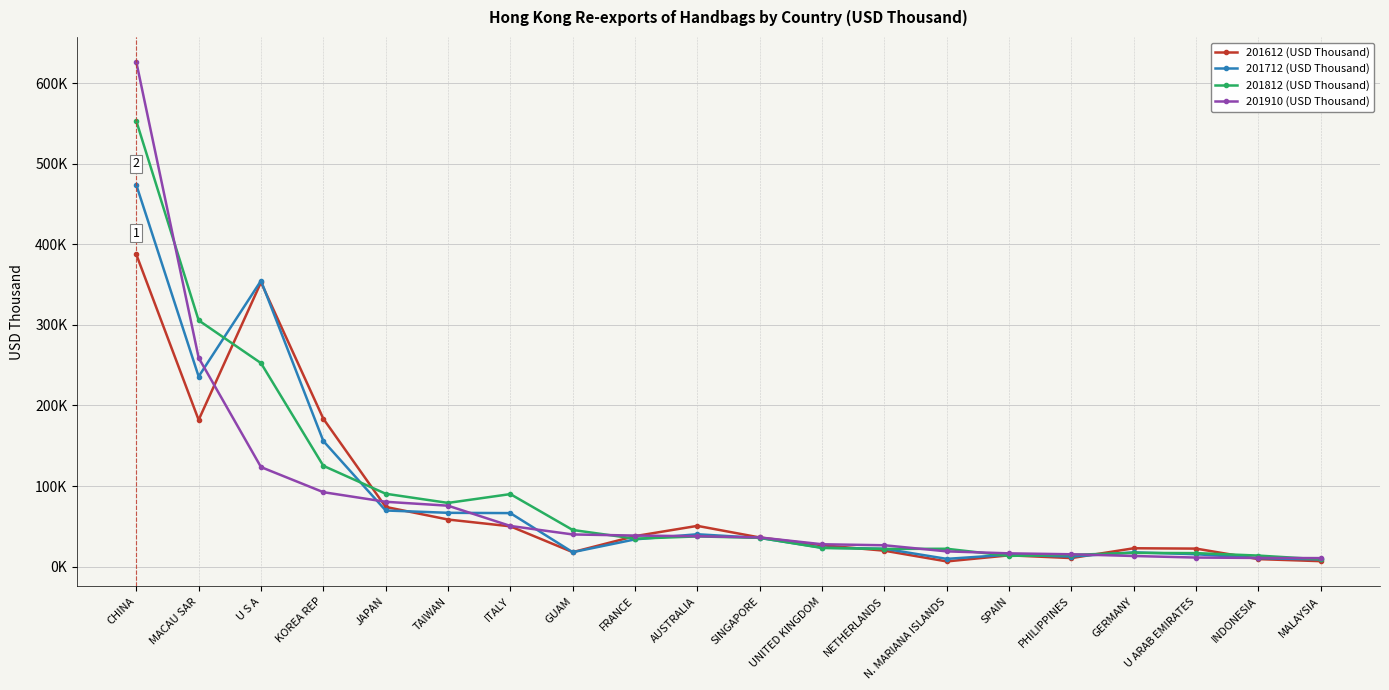

What position from the right is TAIWAN?

15